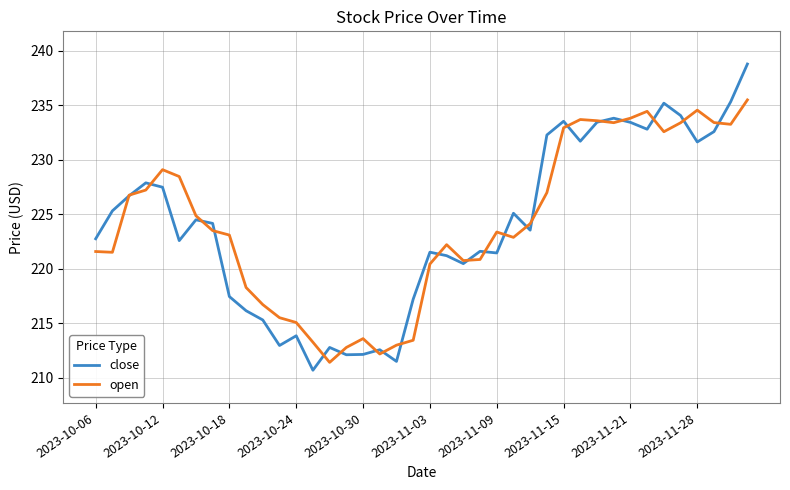

List the series in order of their peak value, lowest first.

open, close